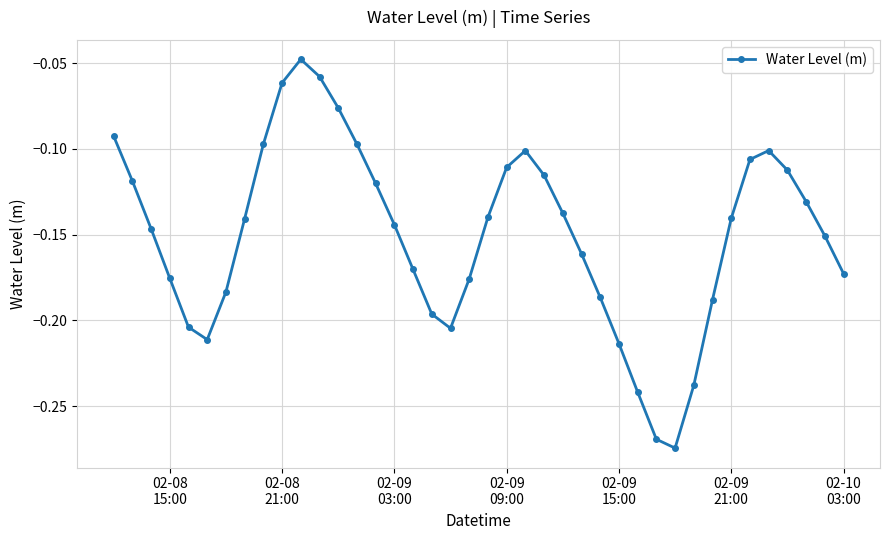

How many interior local valleys (lower than both neighbors) does the data have?

3